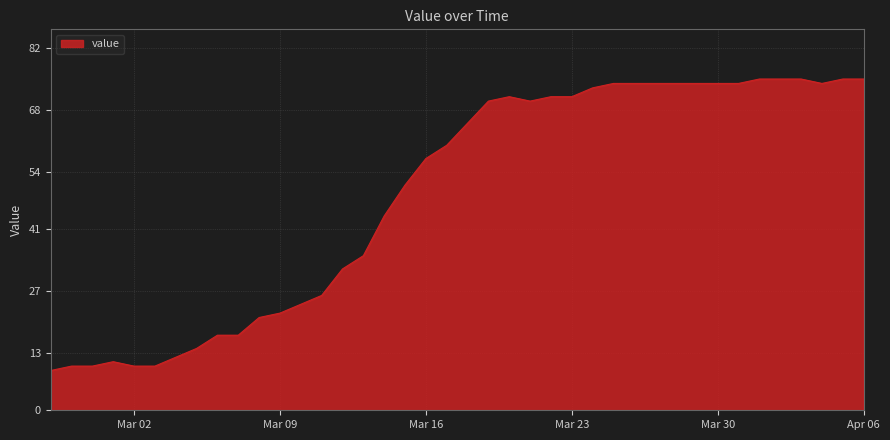

What is the smallest value displayed?

9